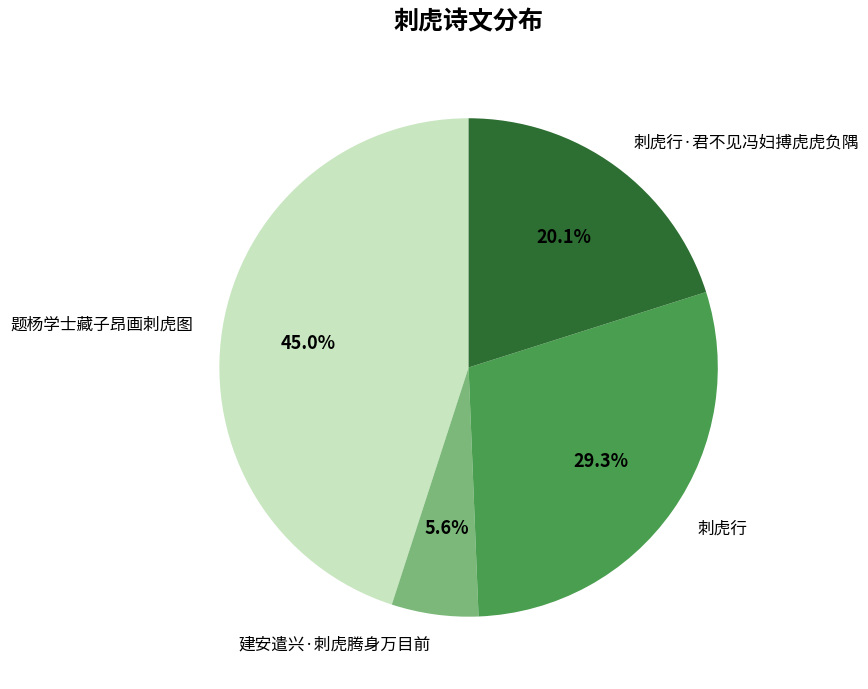

How many slices are in this pie chart?

4